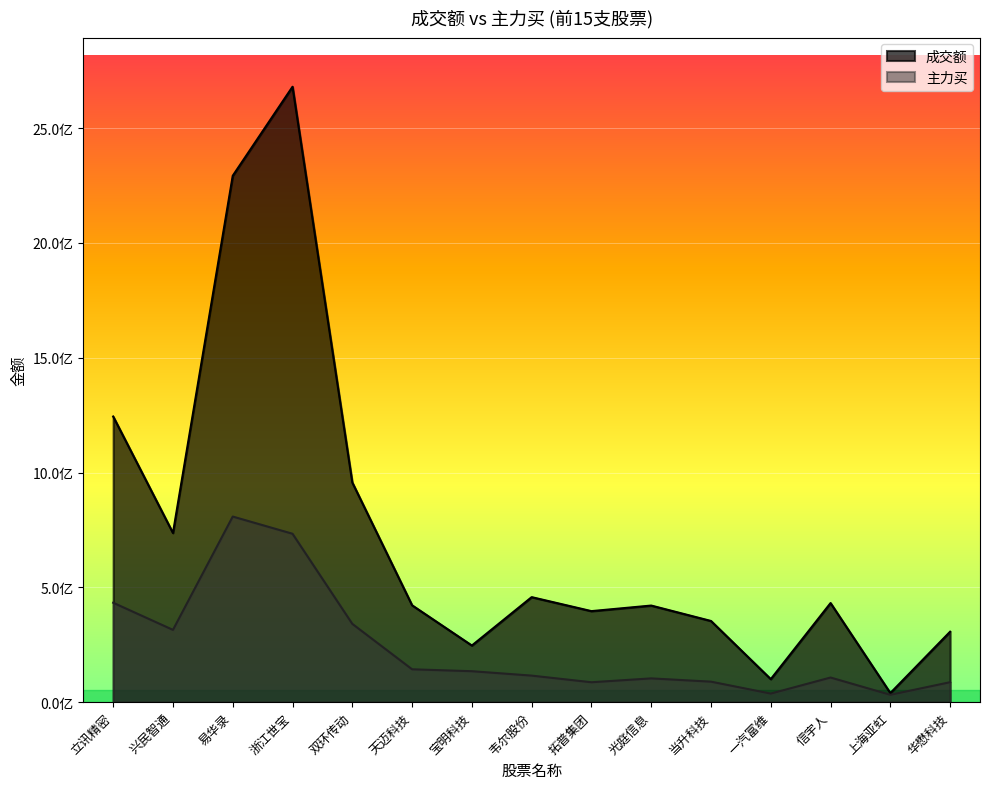

Which series has the largest total across all categories?

成交额